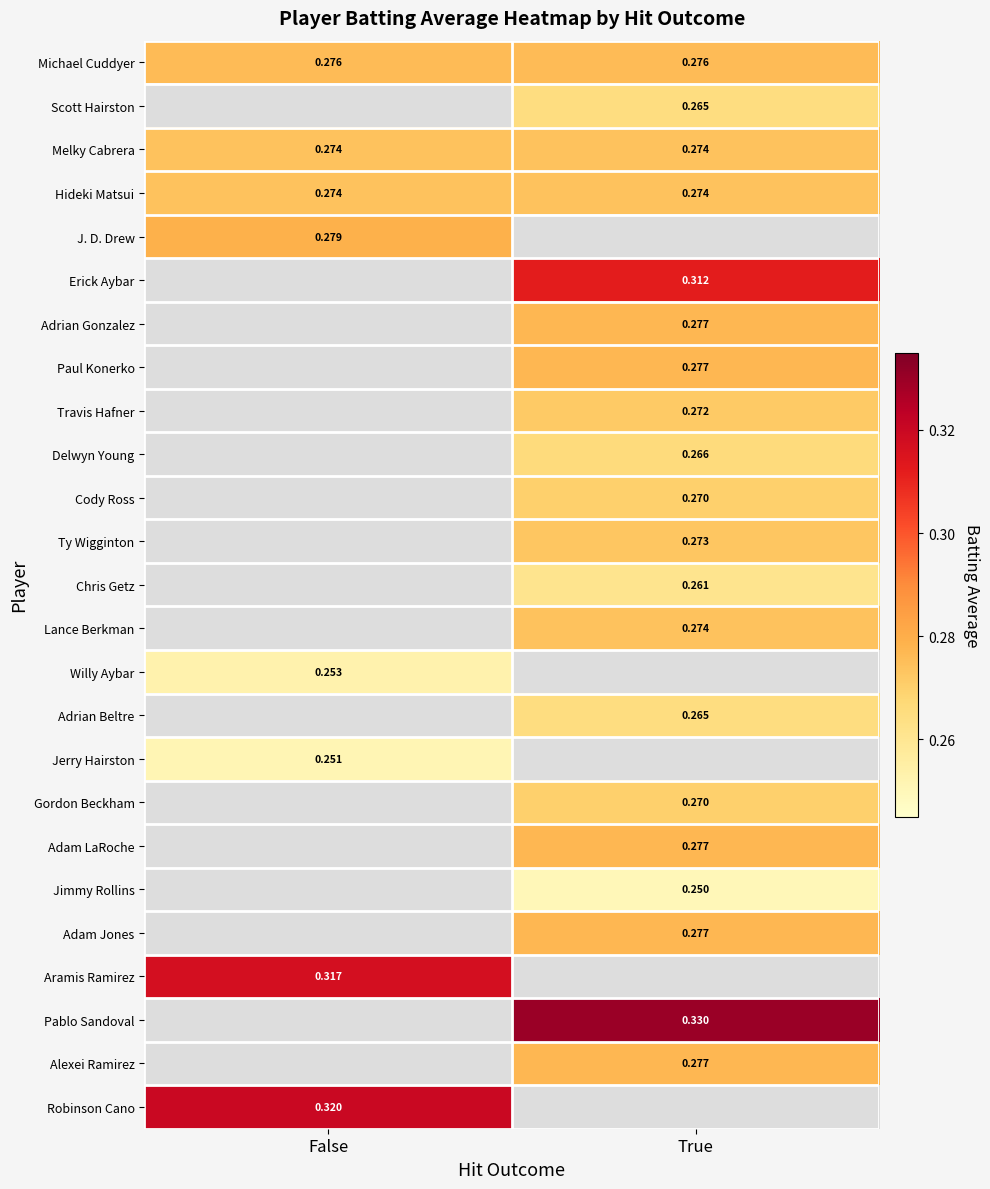

Is the value of Willy Aybar at False greater than the value of Scott Hairston at True?

No